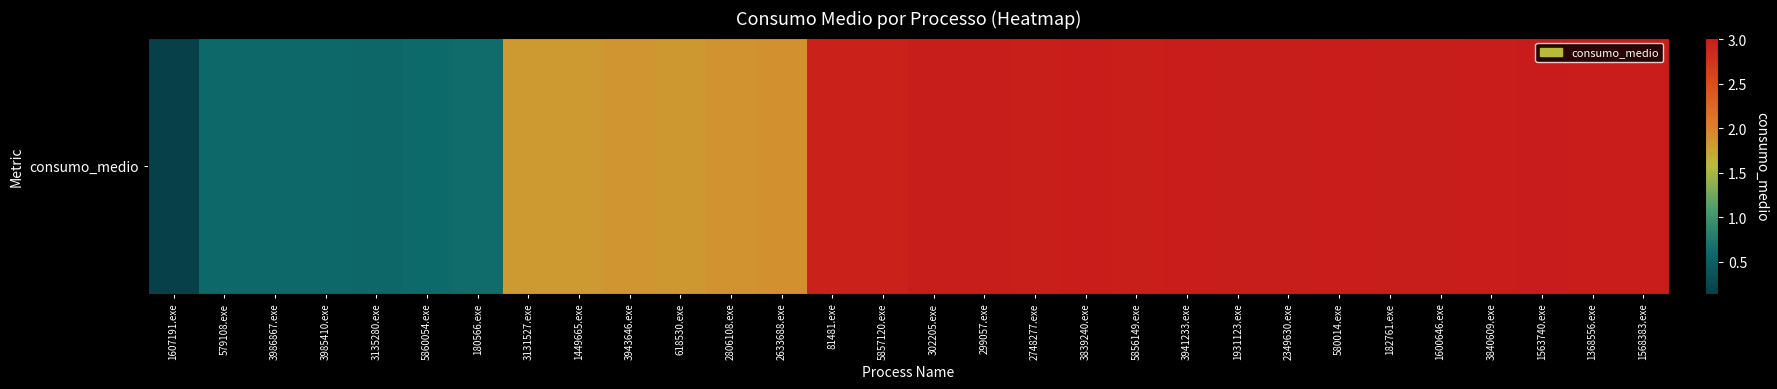

Reading left to right, list all the values displayed in this chart.

1607191.exe=0.1	579108.exe=0.6	3986867.exe=0.6	3985410.exe=0.6	3135280.exe=0.6	5860054.exe=0.6	180566.exe=0.6	3131527.exe=1.8	1449665.exe=1.8	3943646.exe=1.9	618530.exe=1.8	2806108.exe=1.9	2633688.exe=1.9	81481.exe=2.9	5857120.exe=2.9	302205.exe=3.0	299057.exe=3.0	2748277.exe=3.0	3839240.exe=3.0	5856149.exe=3.0	3941233.exe=3.0	1931123.exe=3.0	2349630.exe=3.0	580014.exe=3.0	182761.exe=3.0	1600646.exe=3.0	3840609.exe=3.0	1563740.exe=3.0	1368556.exe=3.0	1568383.exe=3.0